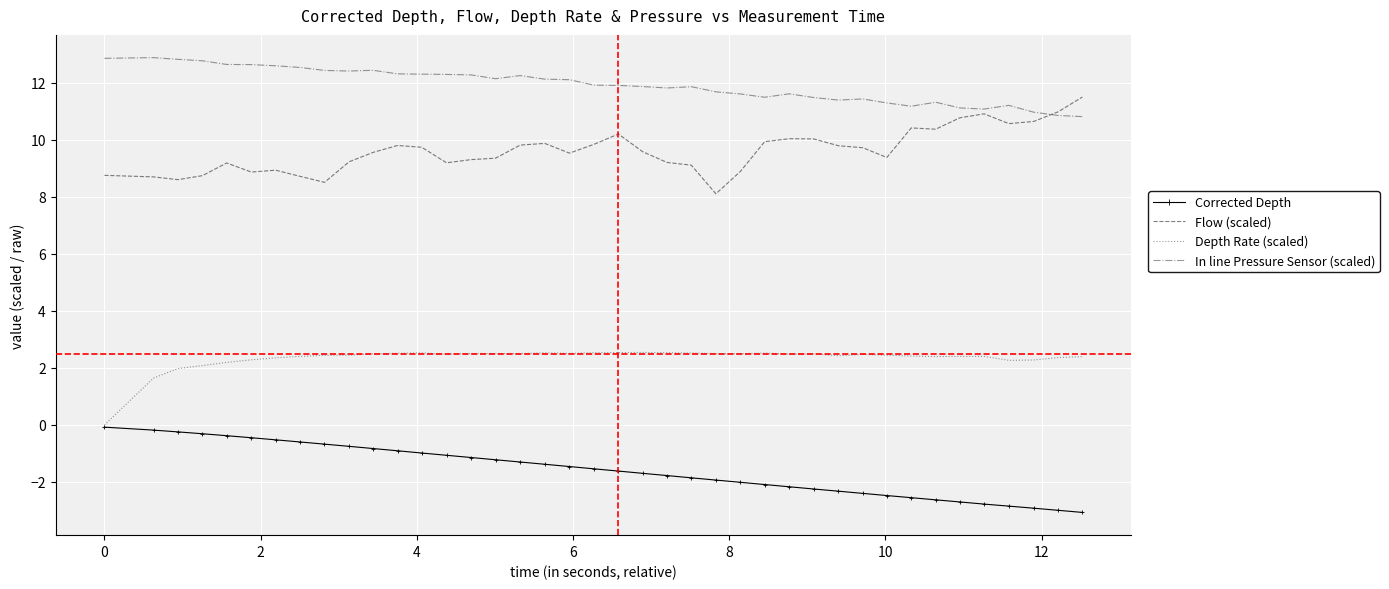

True or false: In line Pressure Sensor (scaled) and Corrected Depth intersect in this chart.

False